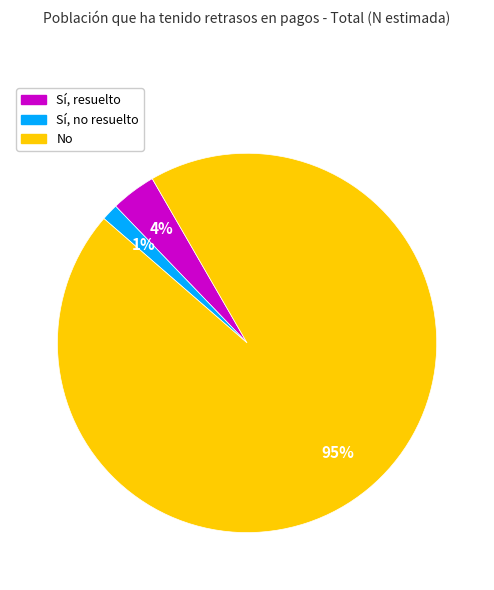

To the nearest percent, what percentage of the pie is No?

95%